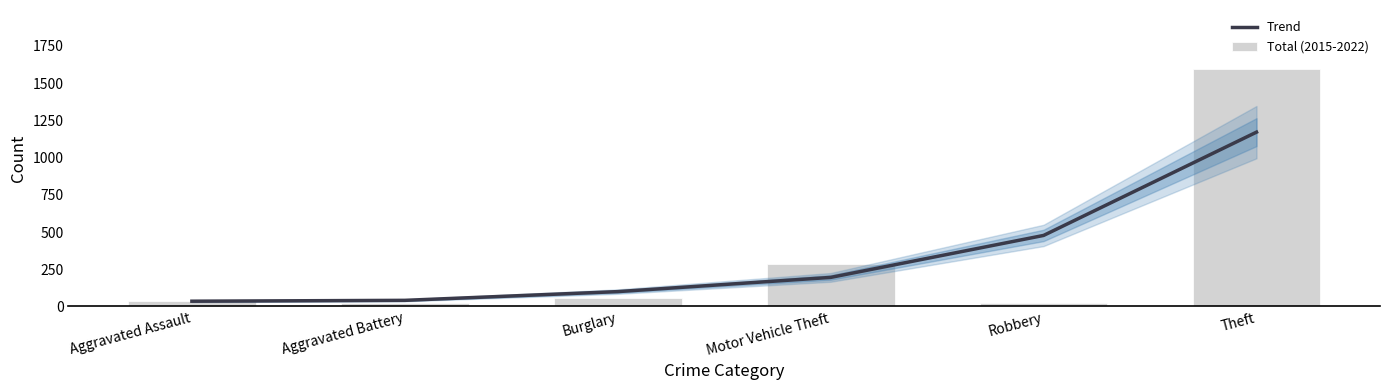

Between Motor Vehicle Theft and Robbery, which is larger?

Robbery